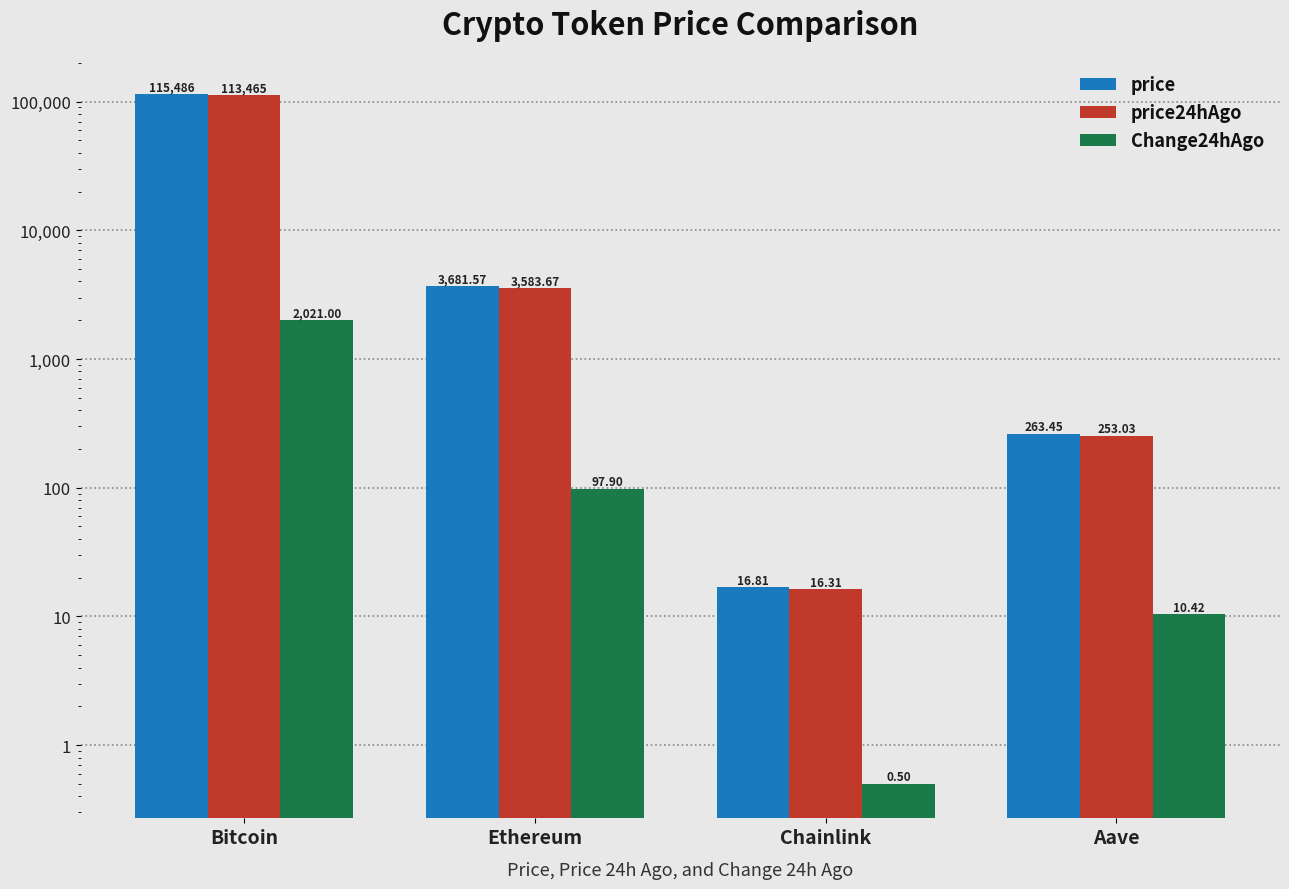

What is the total value across all series at Ethereum?

7363.1